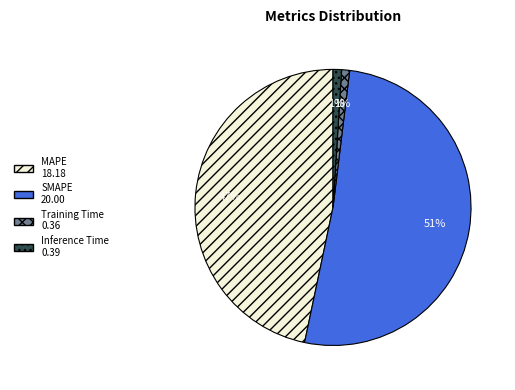

Combined, do Inference Time and MAPE account for over 50%?

No